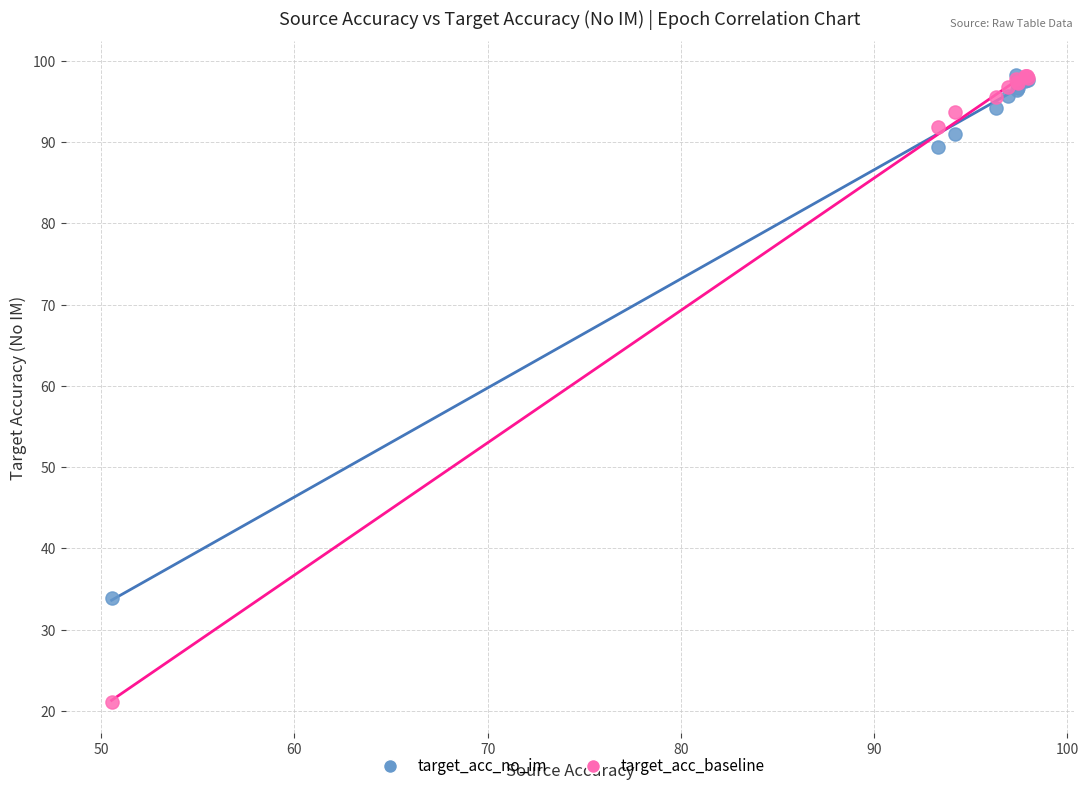

In the target_acc_no_im series, what Y value is closest to 66?

89.5